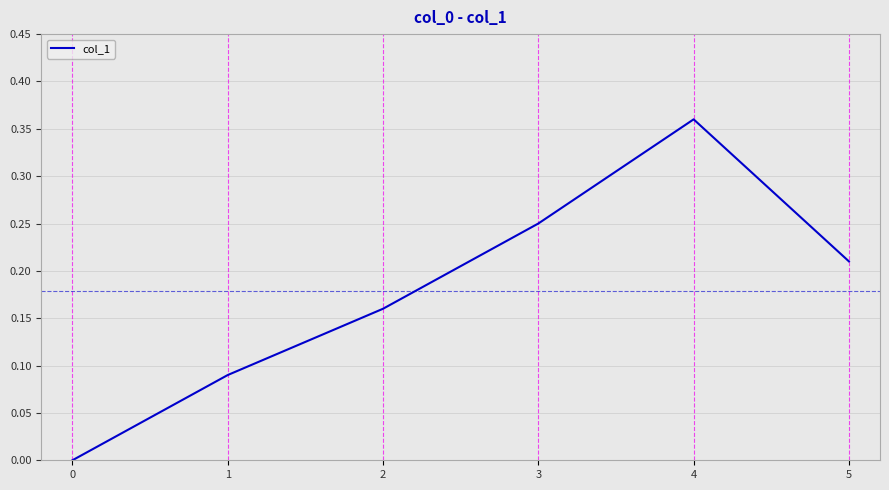

What is the change in value from 1 to 3?

+0.2